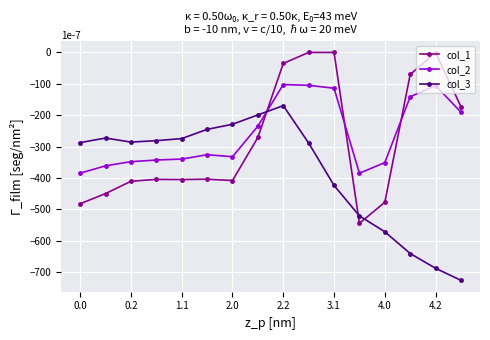

What is the value of the col_1 point at the 1st from the left?

-482.0